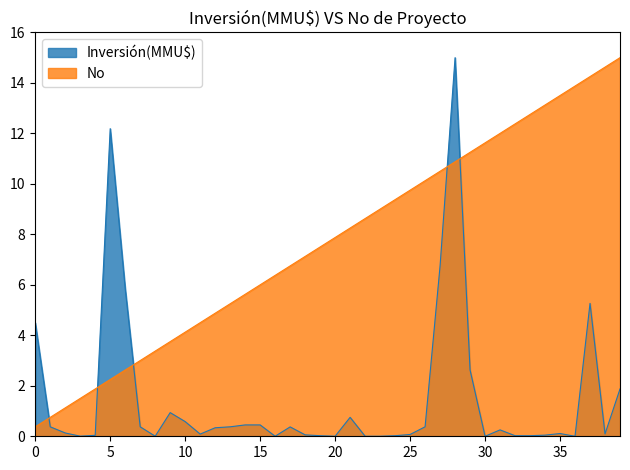

True or false: Inversión(MMU$) and No intersect in this chart.

True